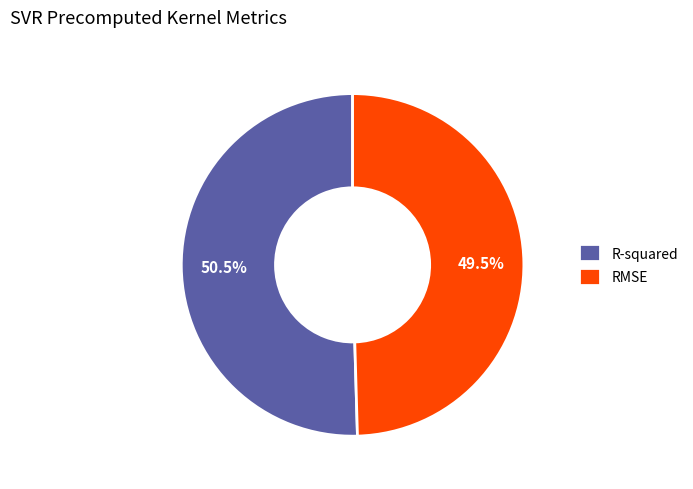

What portion of the pie excludes R-squared?

49.5%